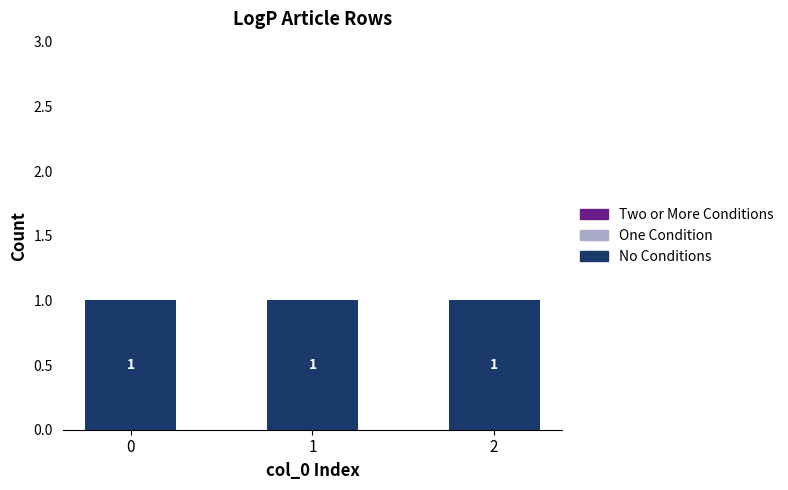

At 0, list the series in order from smallest to largest.

One Condition, Two or More Conditions, No Conditions